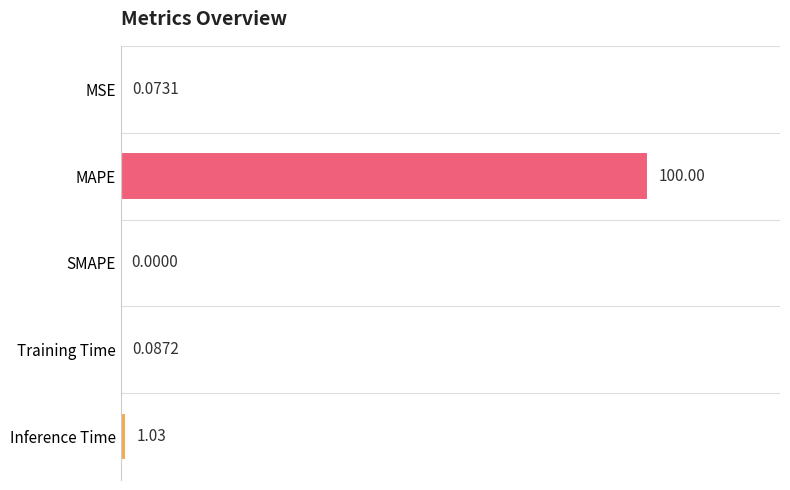

At which category does the chart reach its peak across all series?

MAPE